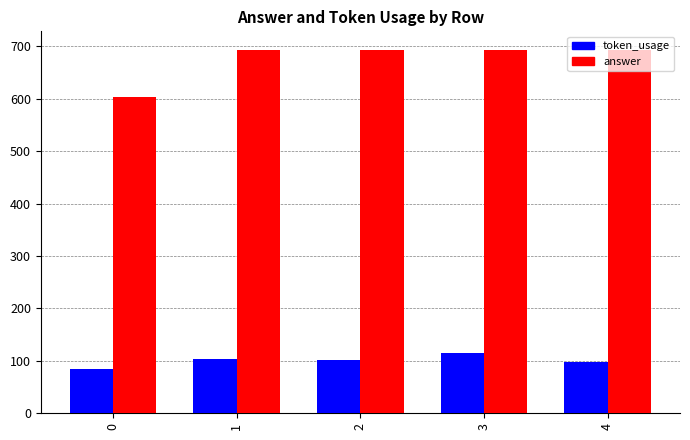

List the series in order of their peak value, highest first.

answer, token_usage